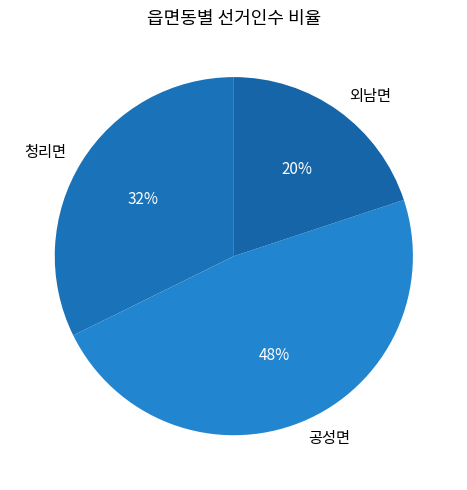

Count the number of slices in the pie.

3